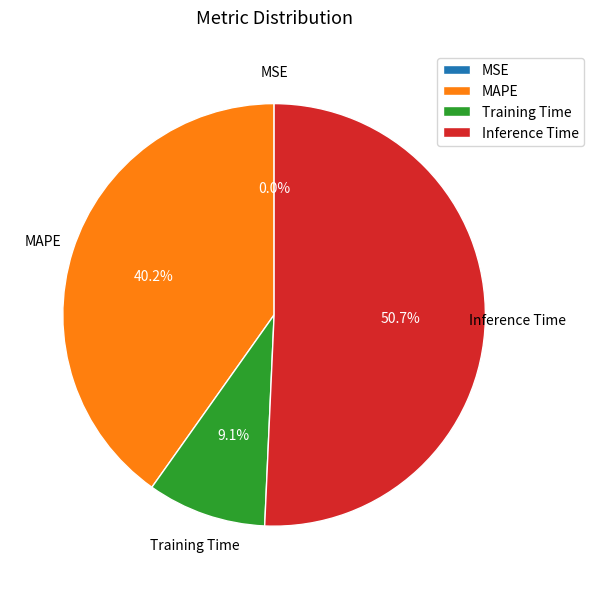

To the nearest percent, what portion does Training Time represent?

9%